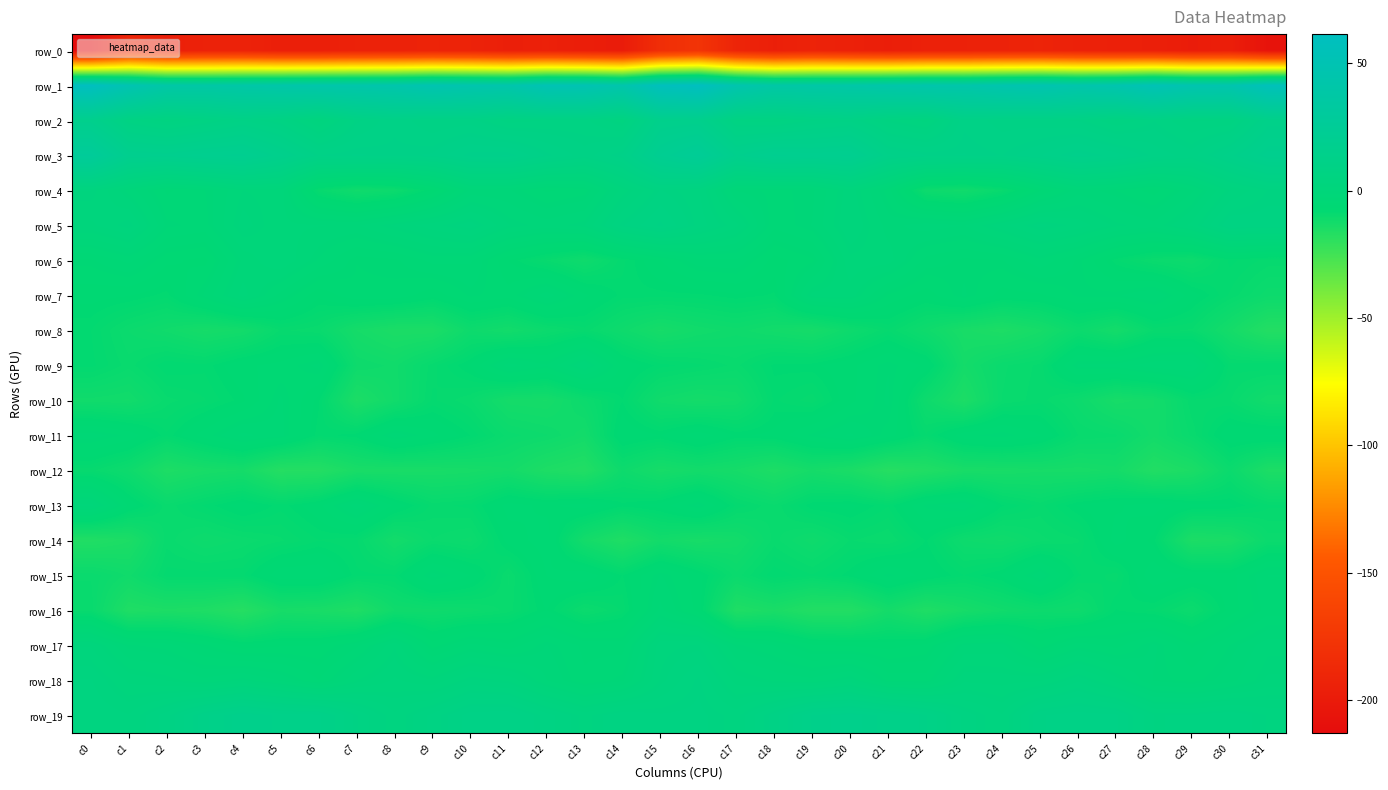

The value of row_18 at c1 is 1.6. True or false?

True